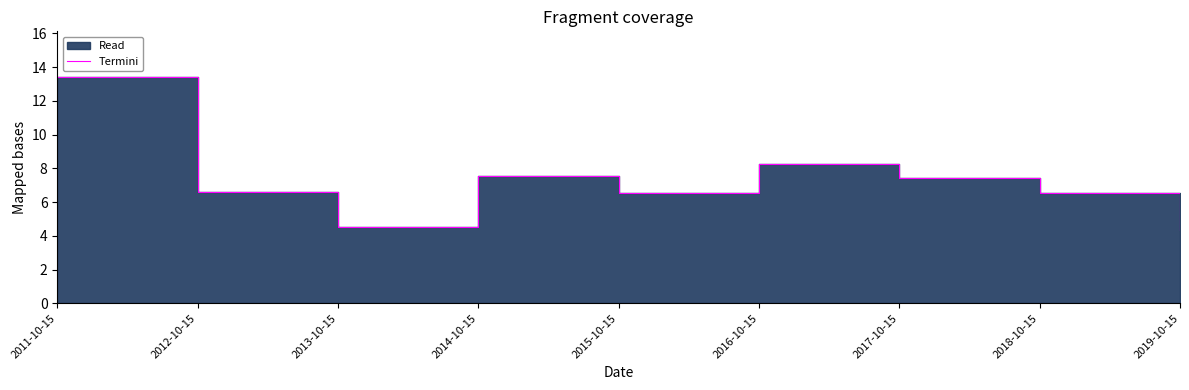

What position from the right is 2014-10-15?

6